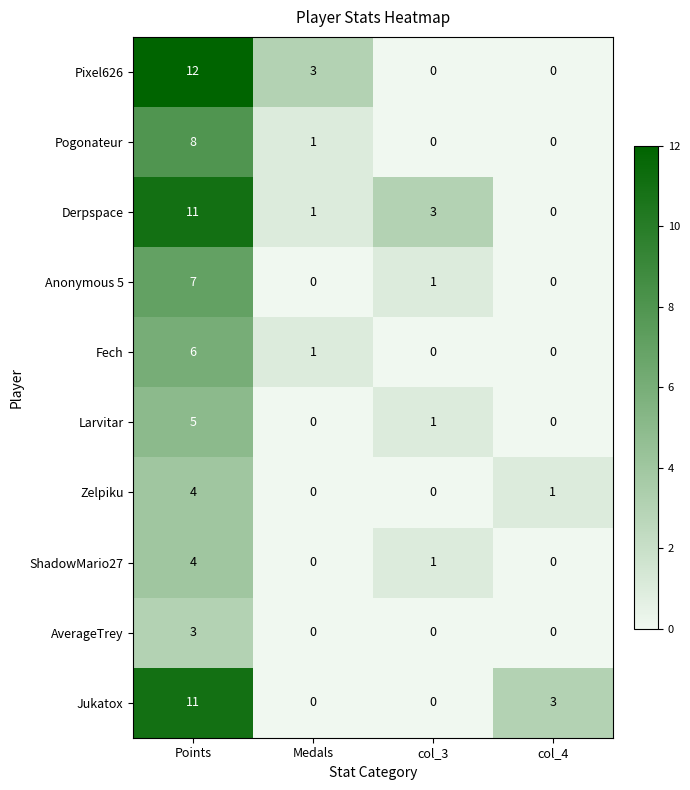

What is the difference between the Larvitar values at Points and Medals?

5